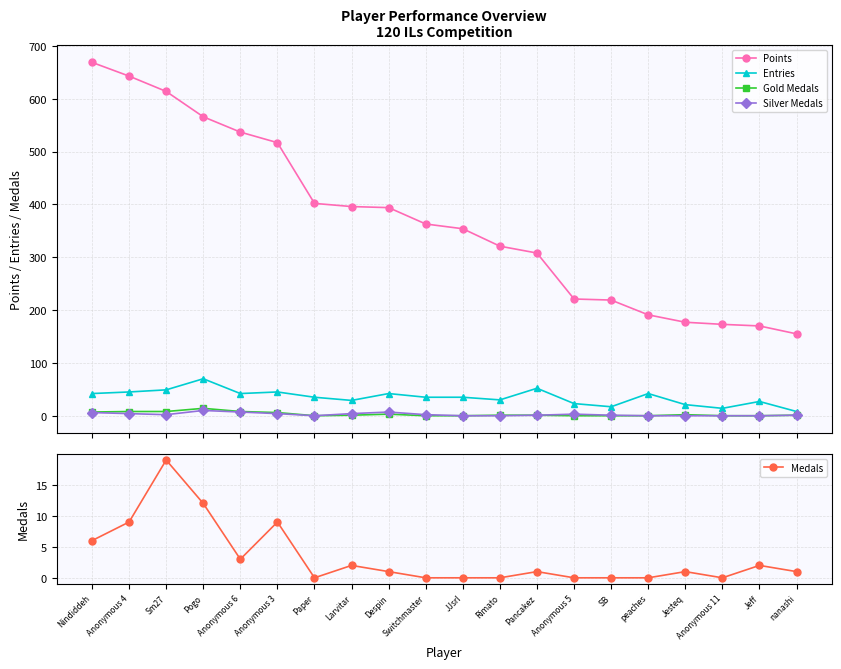

True or false: Gold Medals and Silver Medals intersect in this chart.

False